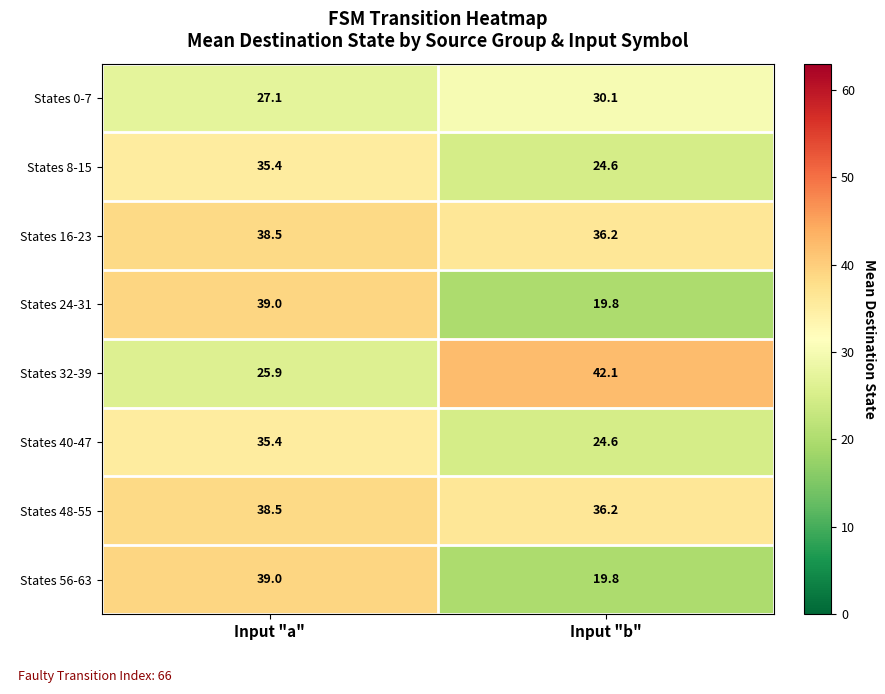

What is the total value across all series at Input "a"?

278.8